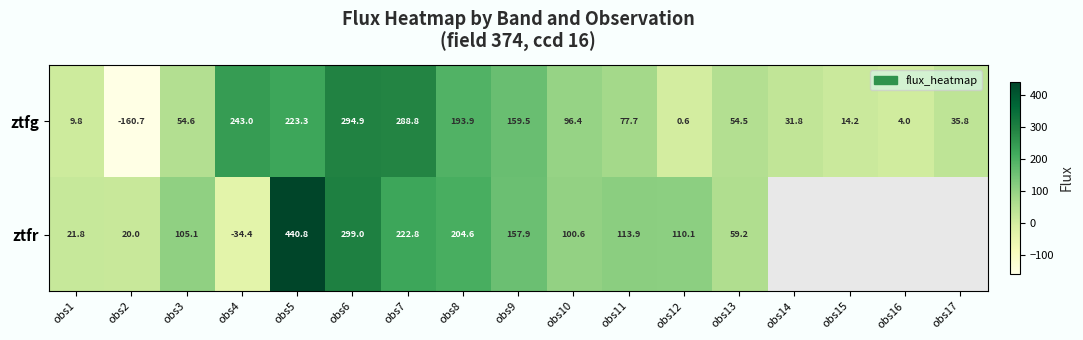

True or false: ztfr has a value of 204.6 at obs8.

True